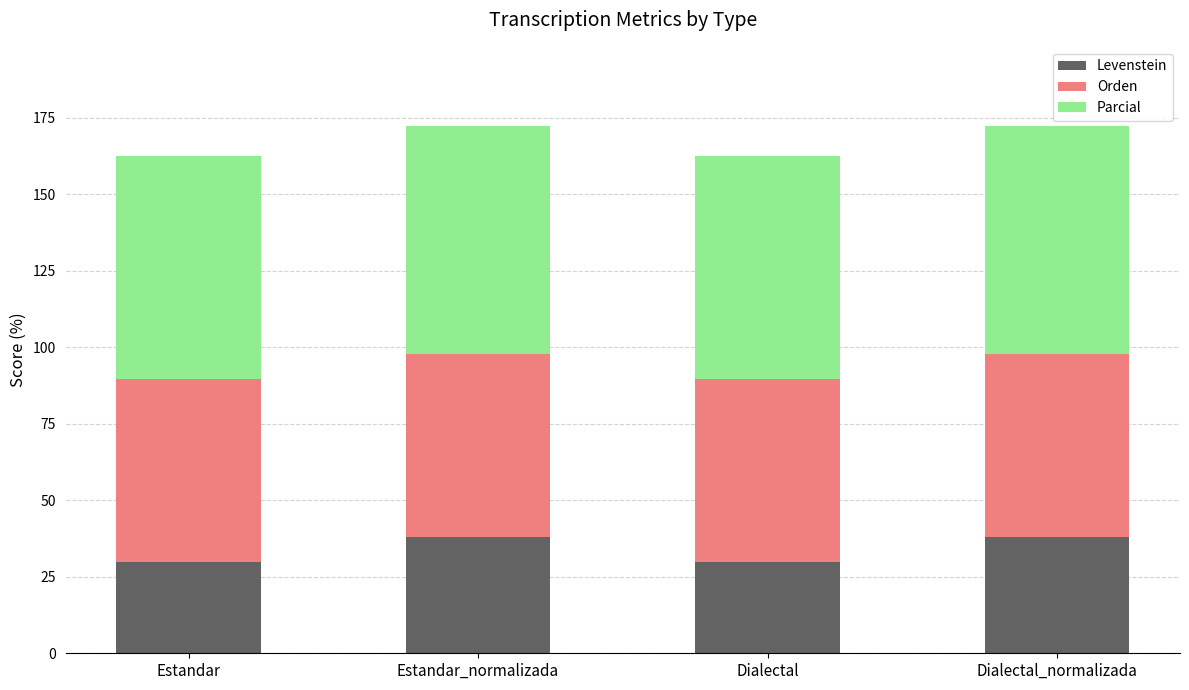

What is the approximate value of Levenstein at Dialectal?

29.7